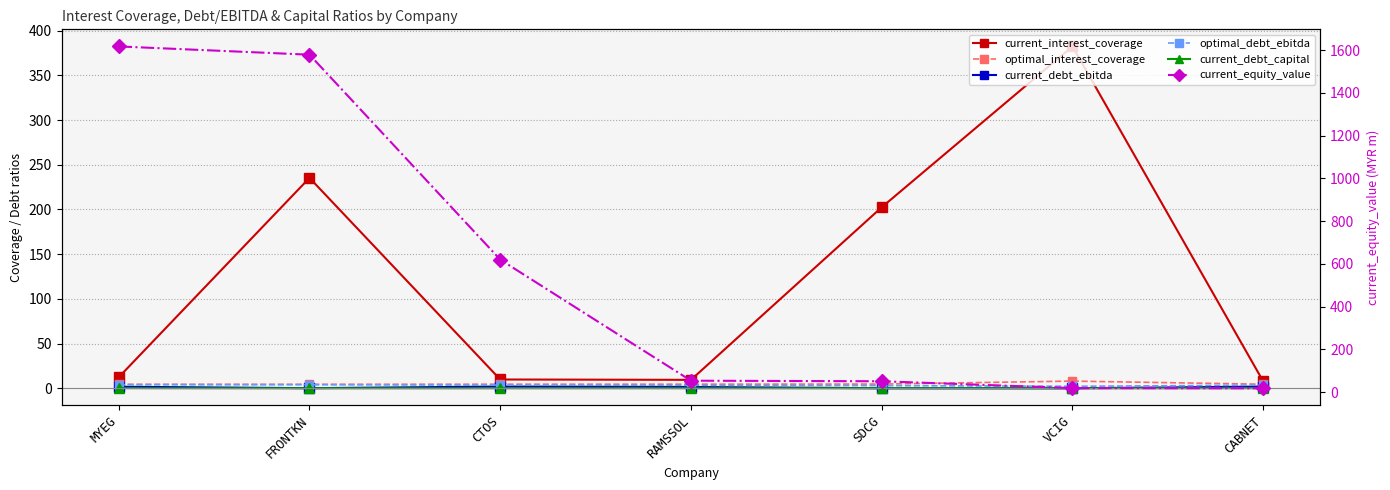

At which category is the sum across all series the highest?

FRONTKN